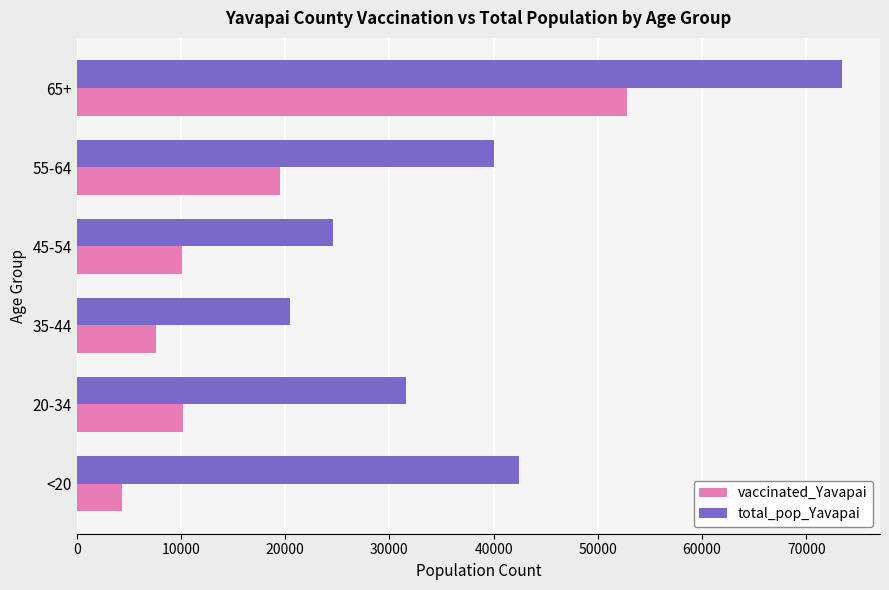

What is the sum of the total_pop_Yavapai values at <20 and 35-44?

62839